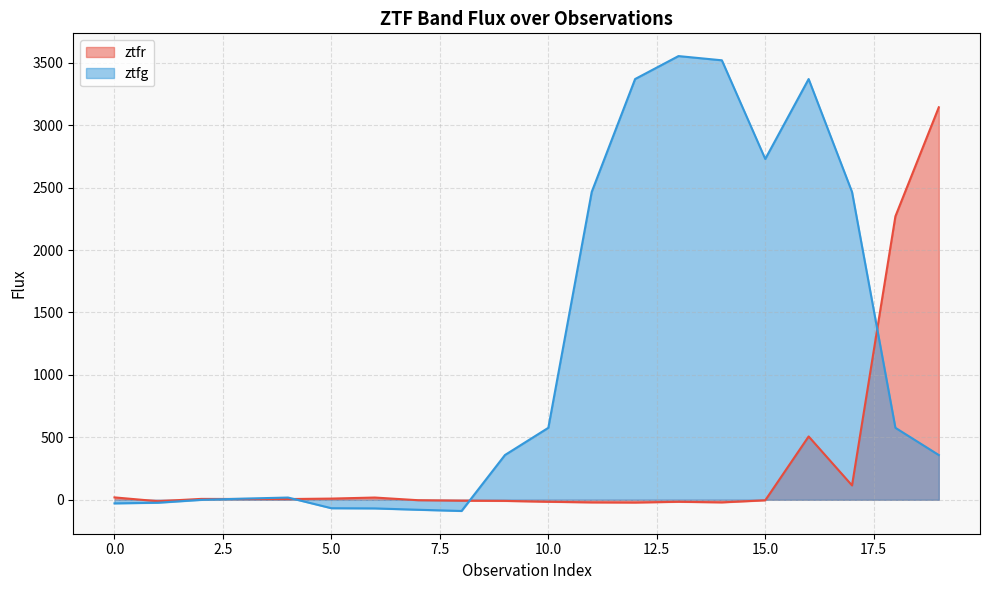

The ztfg series shows 3369.1 at 12. True or false?

True